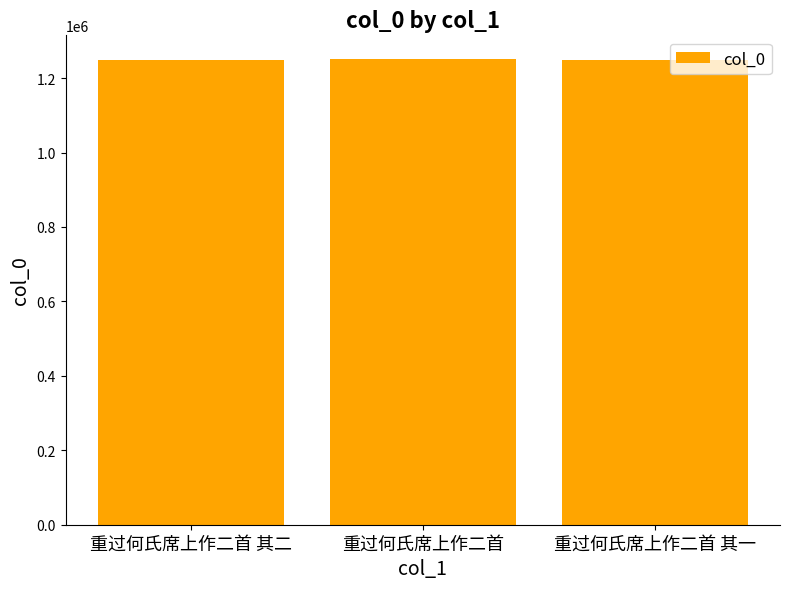

What is the sum of the values at 重过何氏席上作二首 其一 and 重过何氏席上作二首 其二?

2499217